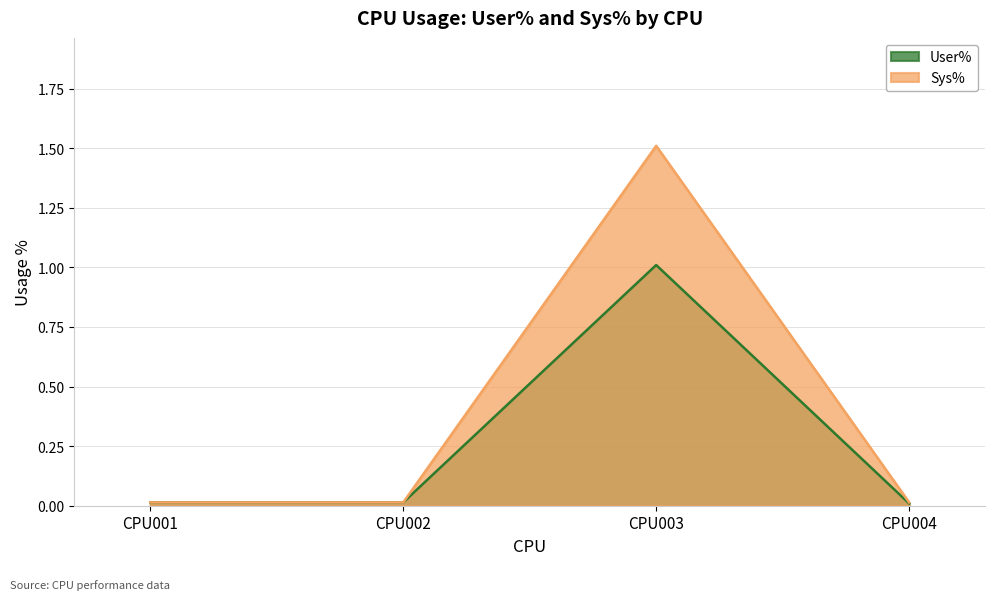

List the labels in order of Sys% value, smallest first.

CPU001, CPU002, CPU004, CPU003